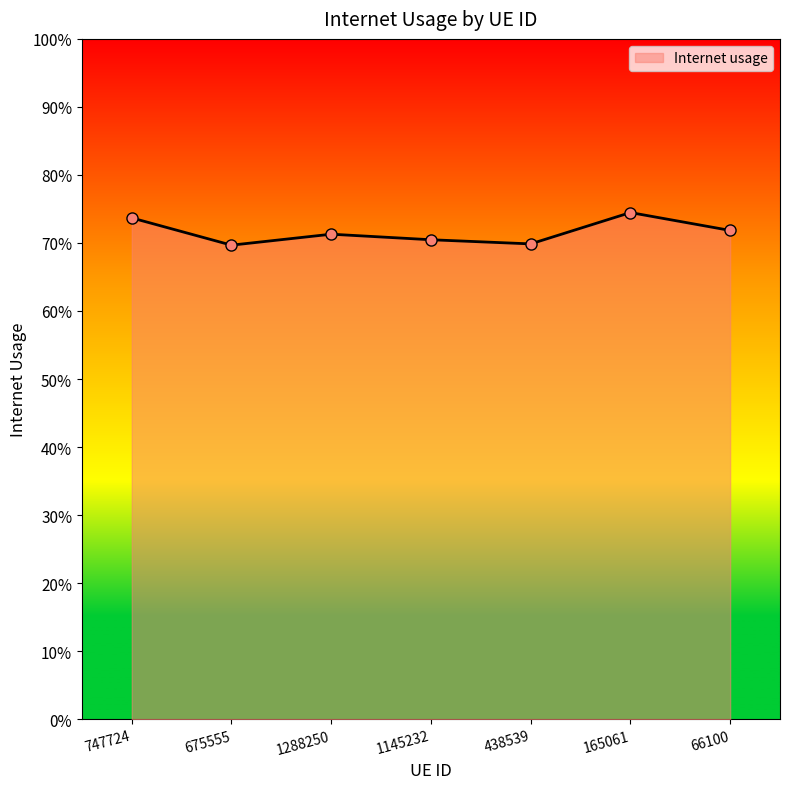

Rank the categories by value from lowest to highest.

675555, 438539, 1145232, 1288250, 66100, 747724, 165061